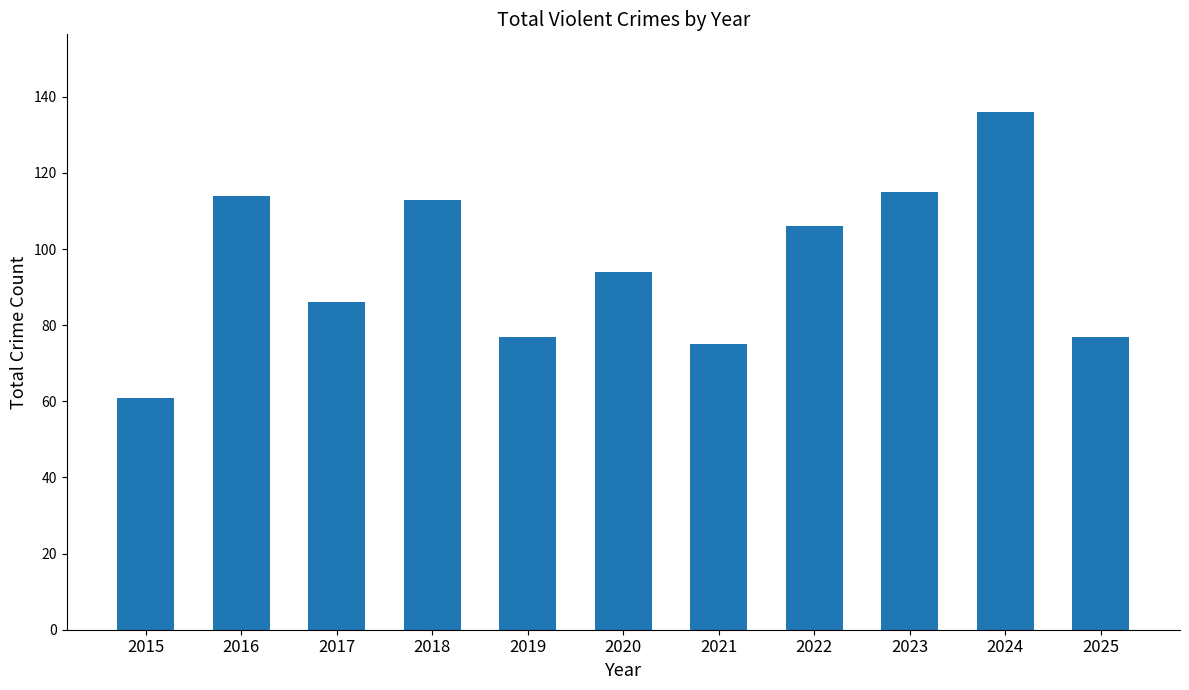

What is the maximum value shown in the chart?

136